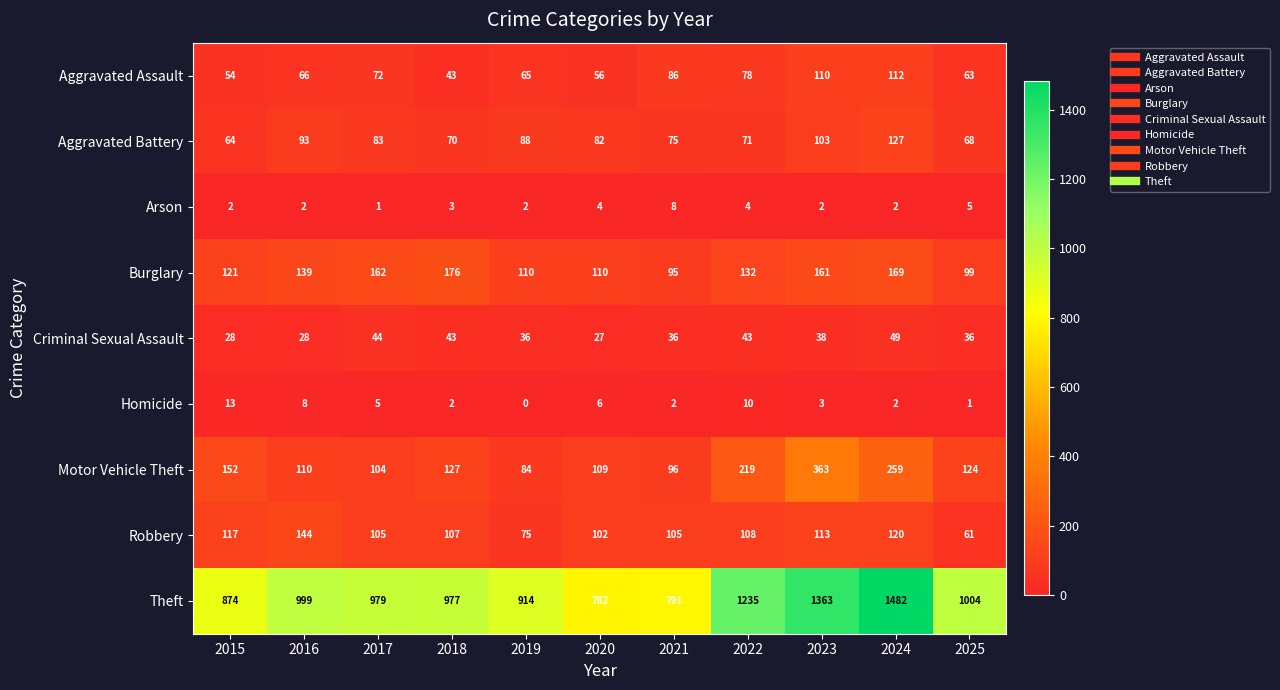

What is the sum of the Homicide values at 2025 and 2018?

3